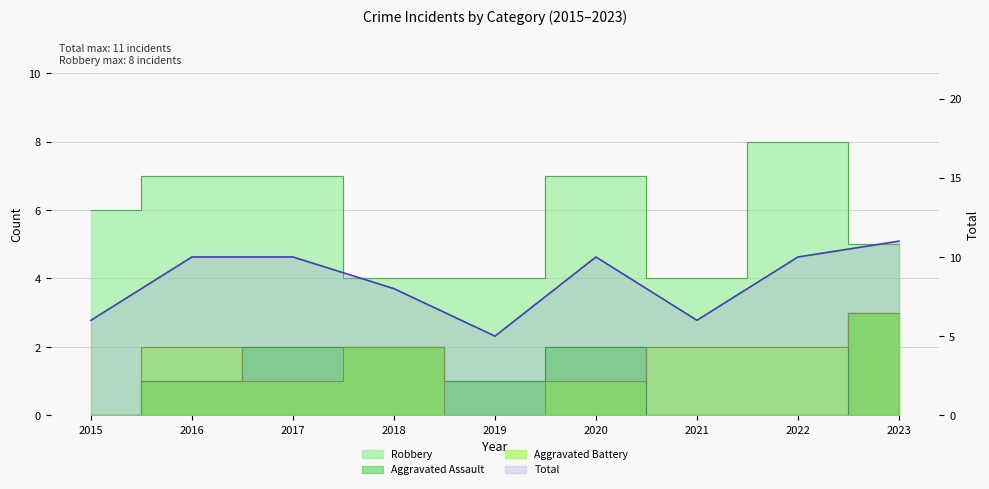

Where is Aggravated Battery nearest to the value 1?

2017